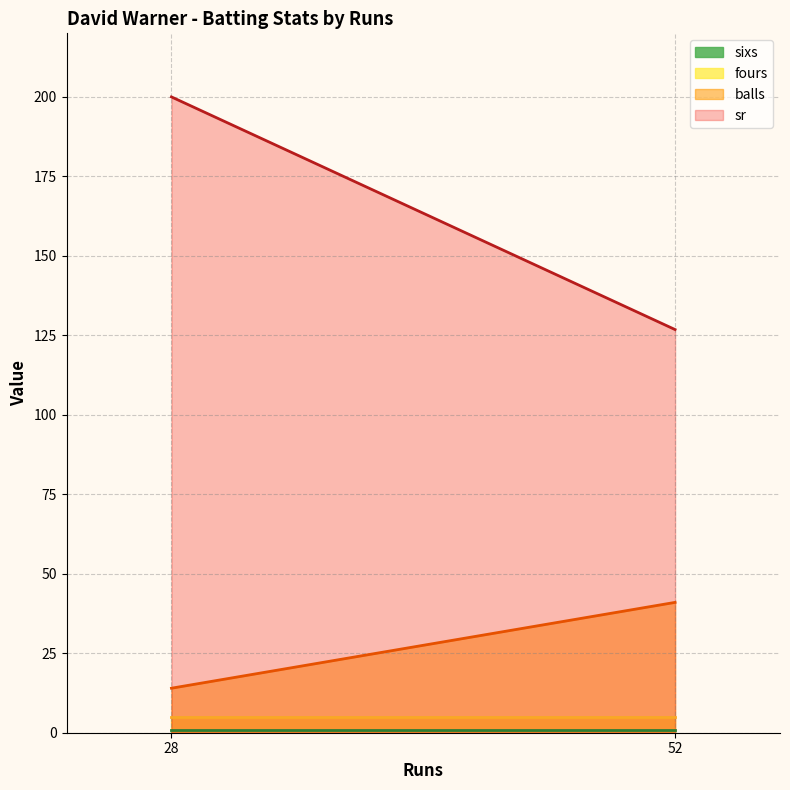

The value of balls at 3 is 23.7. True or false?

False